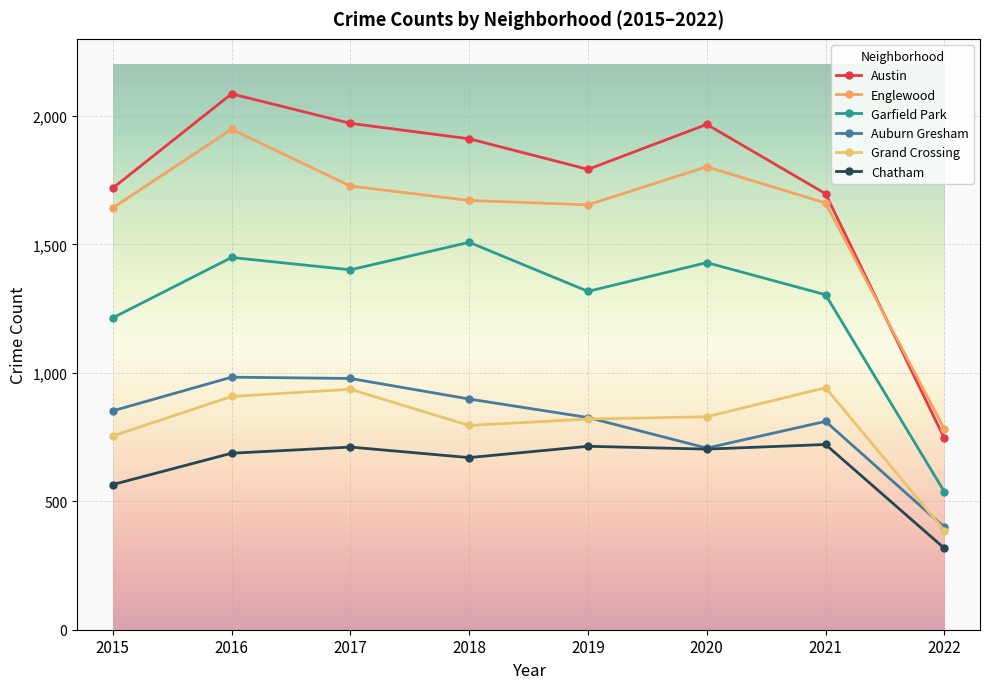

How many interior local valleys does the Austin series have?

1